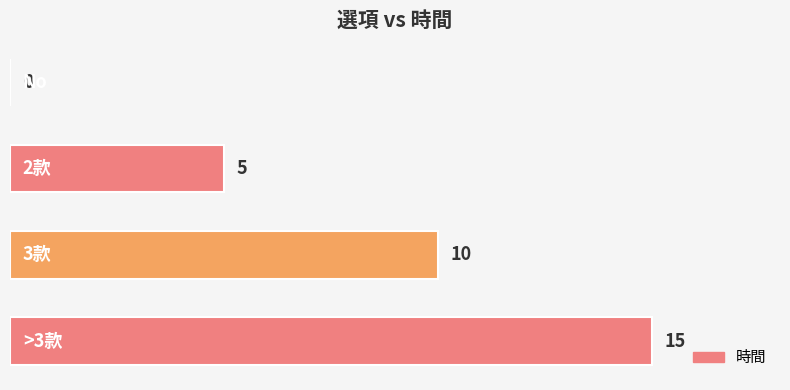

What is the sum of all values?

30